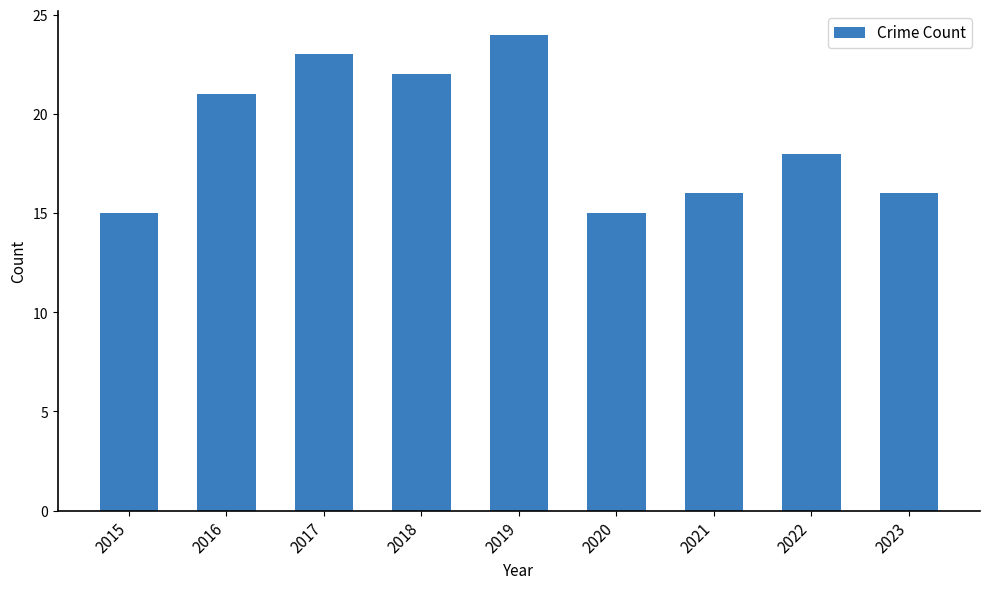

Reading right to left, extract all data points from this chart.

16	18	16	15	24	22	23	21	15